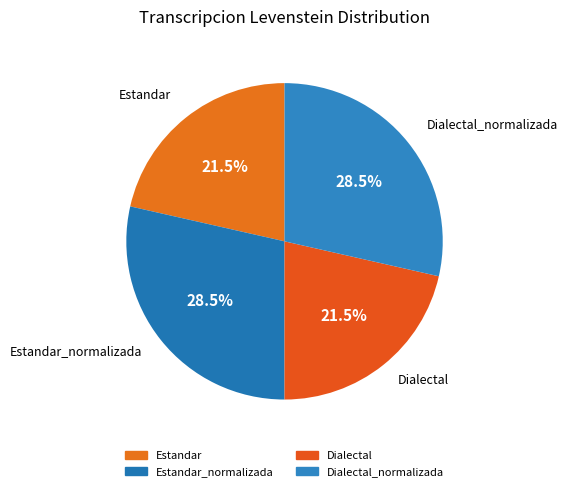

Rank the categories by value from highest to lowest.

Estandar_normalizada, Dialectal_normalizada, Estandar, Dialectal